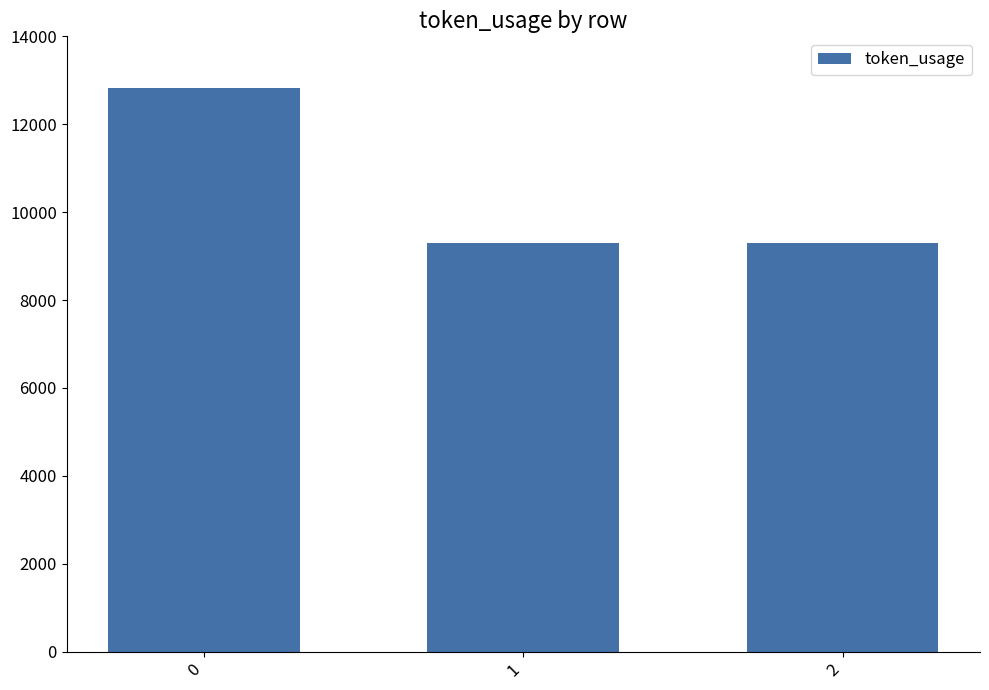

How many values exceed 9303?

1